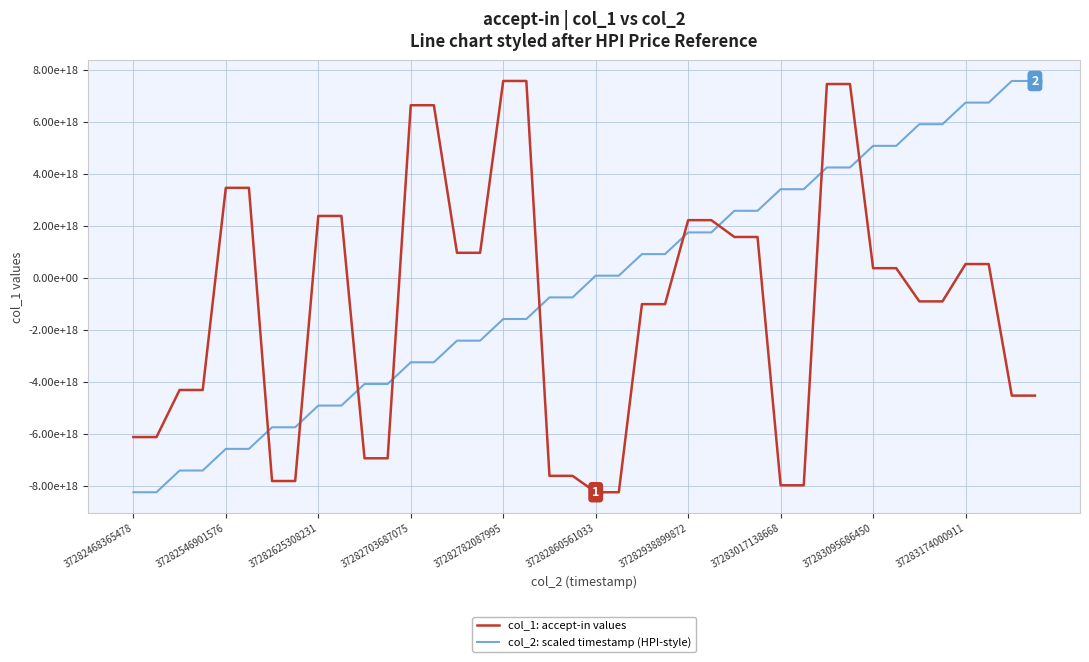

What is the difference between the second highest and second lowest values in the col_2: scaled timestamp (HPI-style) series?

15802818733907255296